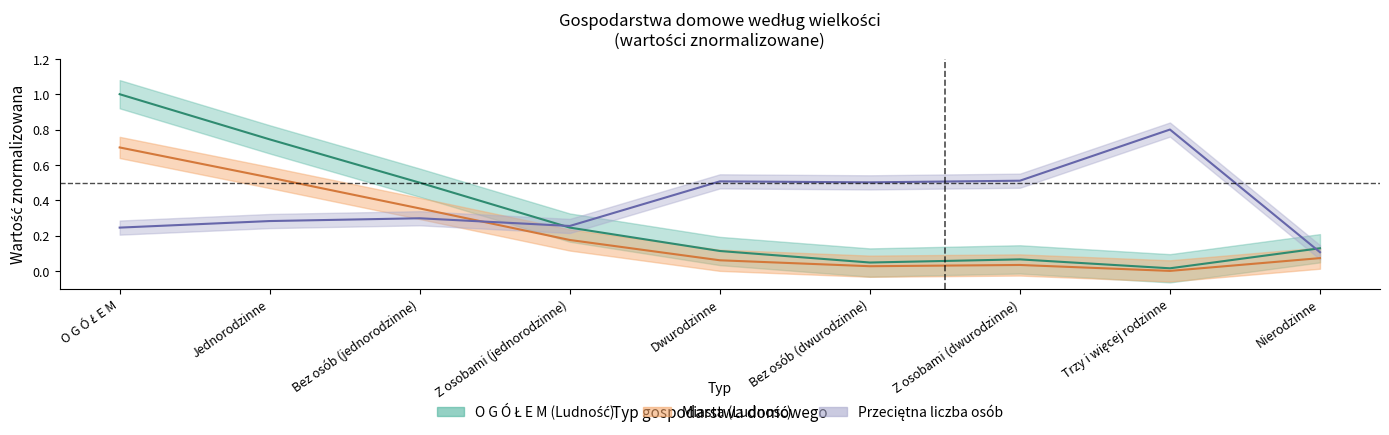

Reading right to left, what are all the values shown in this chart?

Ogółem (Ludność): Nierodzinne=0.1	Trzy i więcej rodzinne=0.0	Z osobami (dwurodzinne)=0.1	Bez osób (dwurodzinne)=0.0	Dwurodzinne=0.1	Z osobami (jednorodzinne)=0.2	Bez osób (jednorodzinne)=0.5	Jednorodzinne=0.7	O G Ó Ł E M=1.0
Przeciętna liczba osób: Nierodzinne=0.1	Trzy i więcej rodzinne=0.8	Z osobami (dwurodzinne)=0.5	Bez osób (dwurodzinne)=0.5	Dwurodzinne=0.5	Z osobami (jednorodzinne)=0.3	Bez osób (jednorodzinne)=0.3	Jednorodzinne=0.3	O G Ó Ł E M=0.2